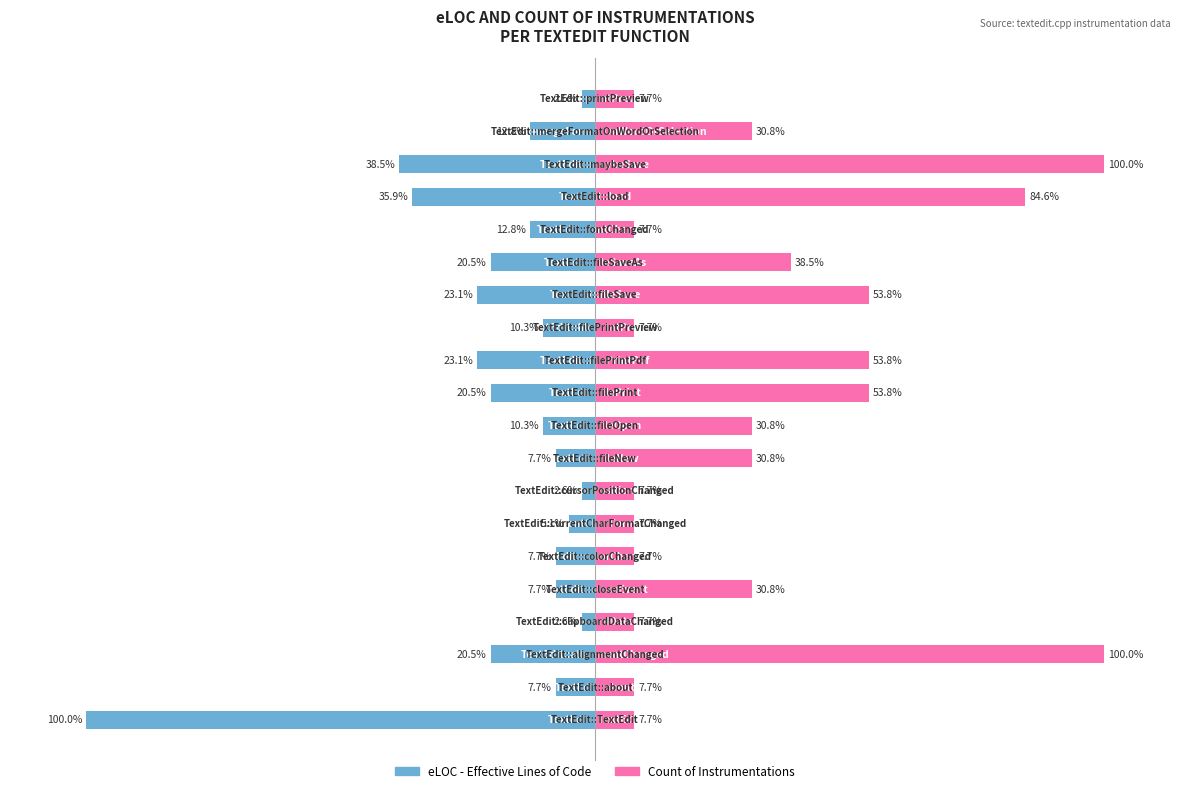

Rank the series by their average value, from highest to lowest.

Count of Instrumentations, eLOC - Effective Lines of Code